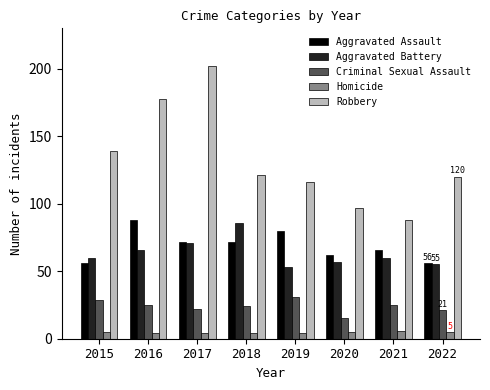

What are all the series names shown in the legend?

Aggravated Assault, Aggravated Battery, Criminal Sexual Assault, Homicide, Robbery